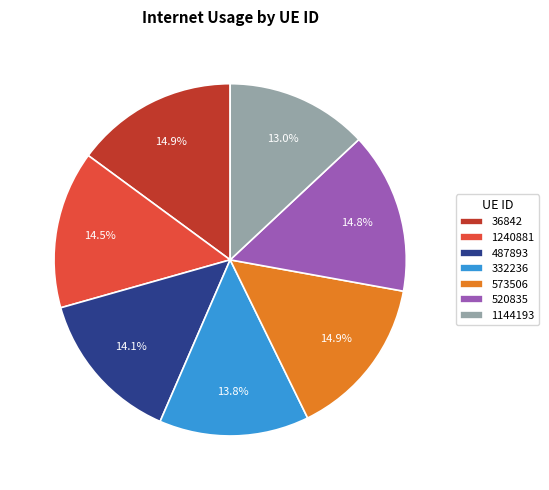

How many segments does this pie chart have?

7